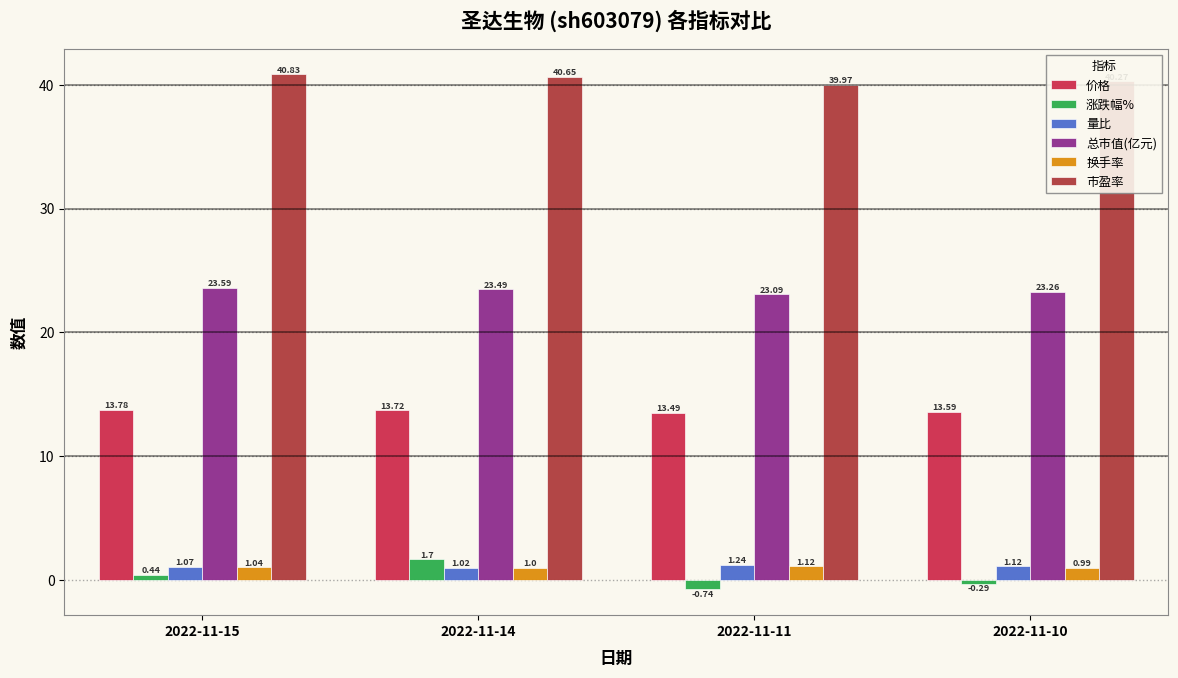

Where is 价格 nearest to the value 13?

2022-11-11